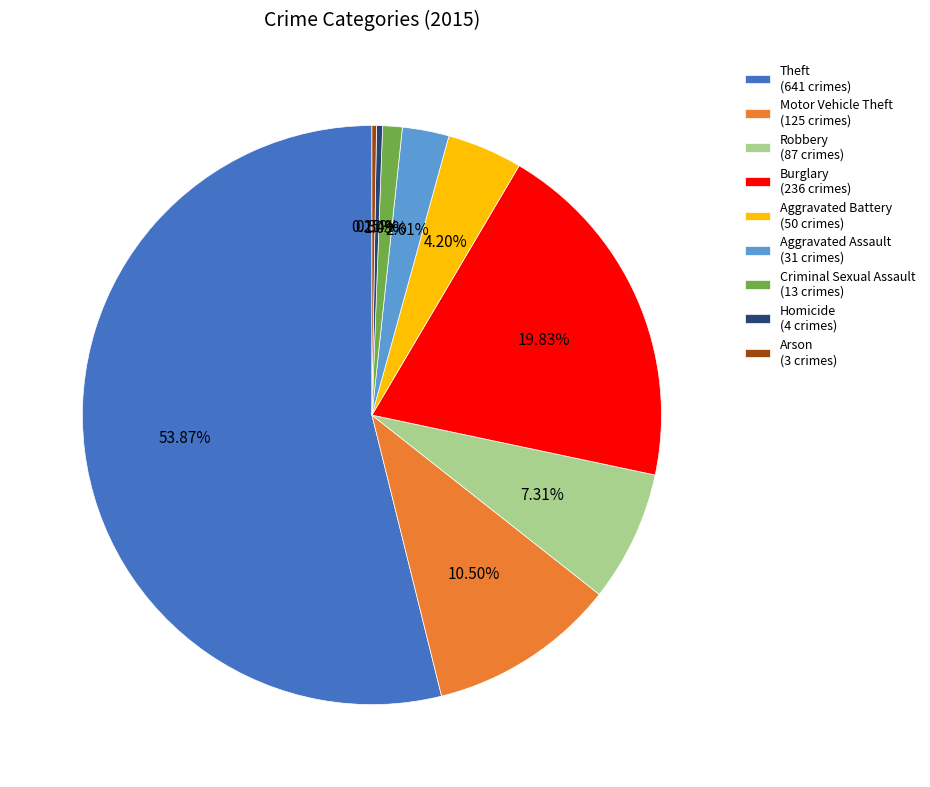

Which has a higher value, Motor Vehicle Theft (125 crimes) or Aggravated Battery (50 crimes)?

Motor Vehicle Theft (125 crimes)